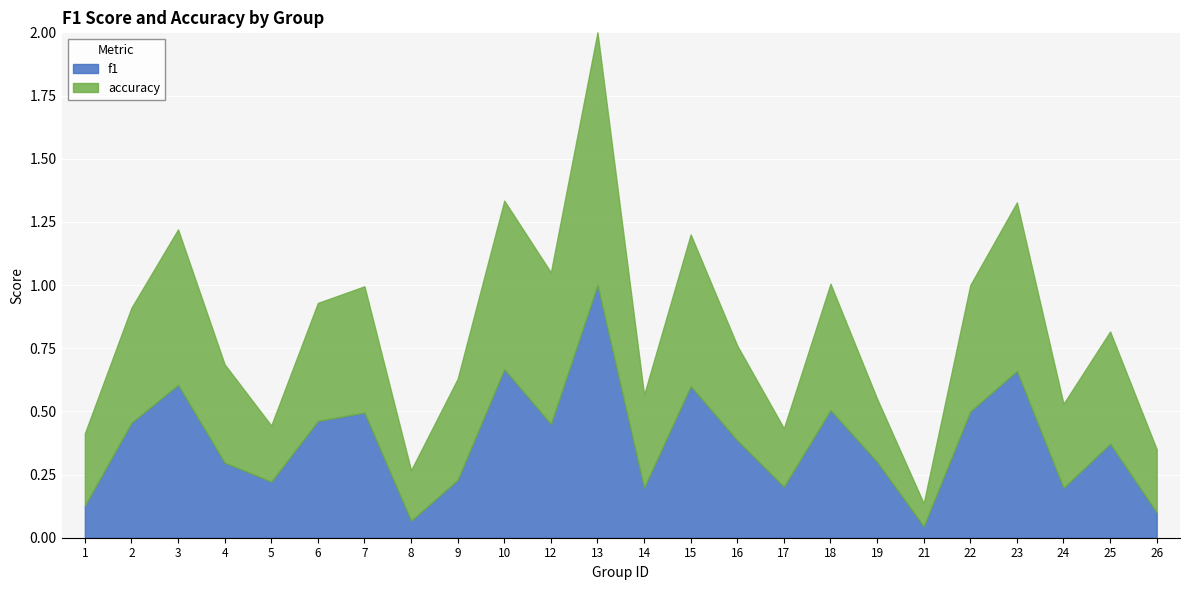

What is the value of the accuracy point at the 16th from the left?

0.2